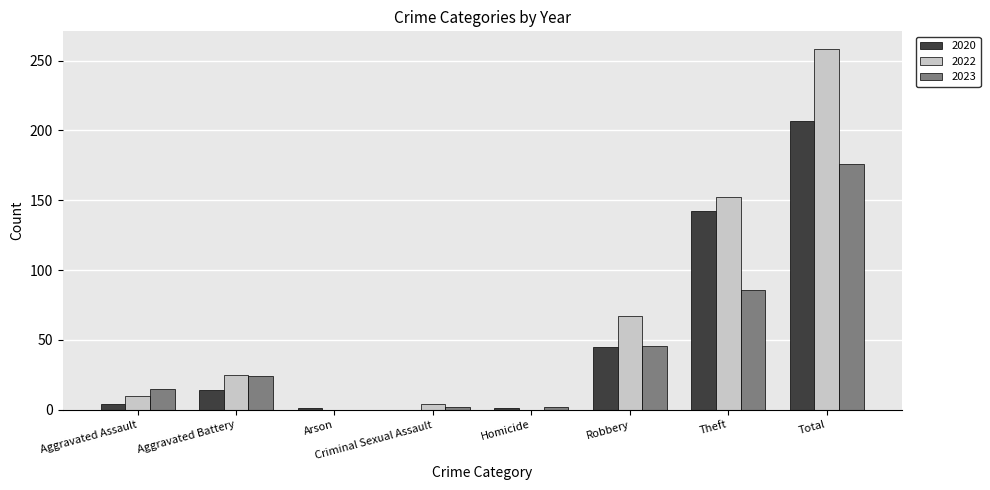

At which label is 2020 closest to 103?

Theft